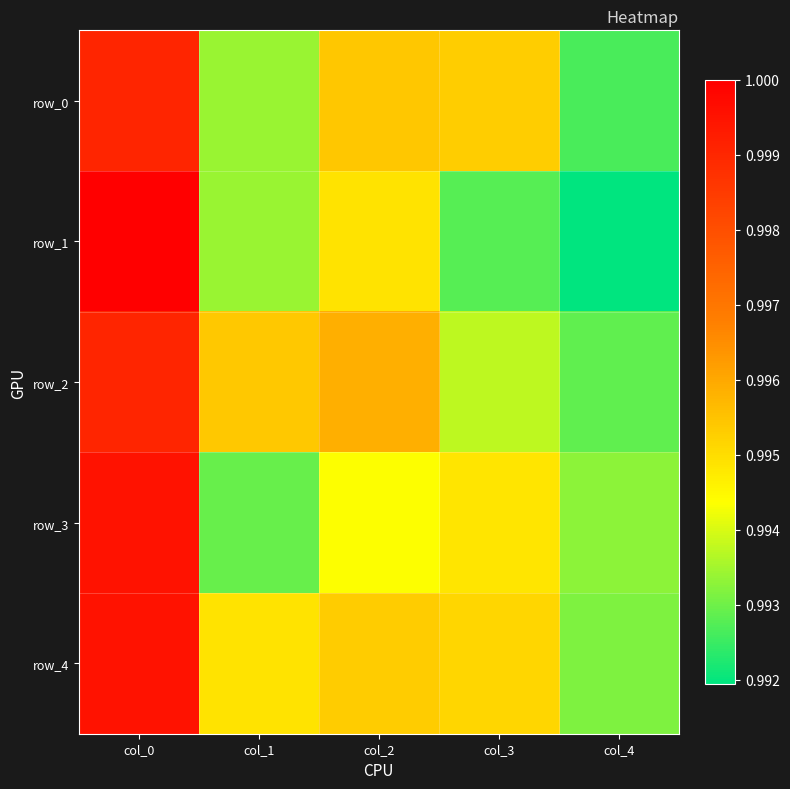

List the labels in order of row_1 value, smallest first.

col_4, col_3, col_1, col_2, col_0